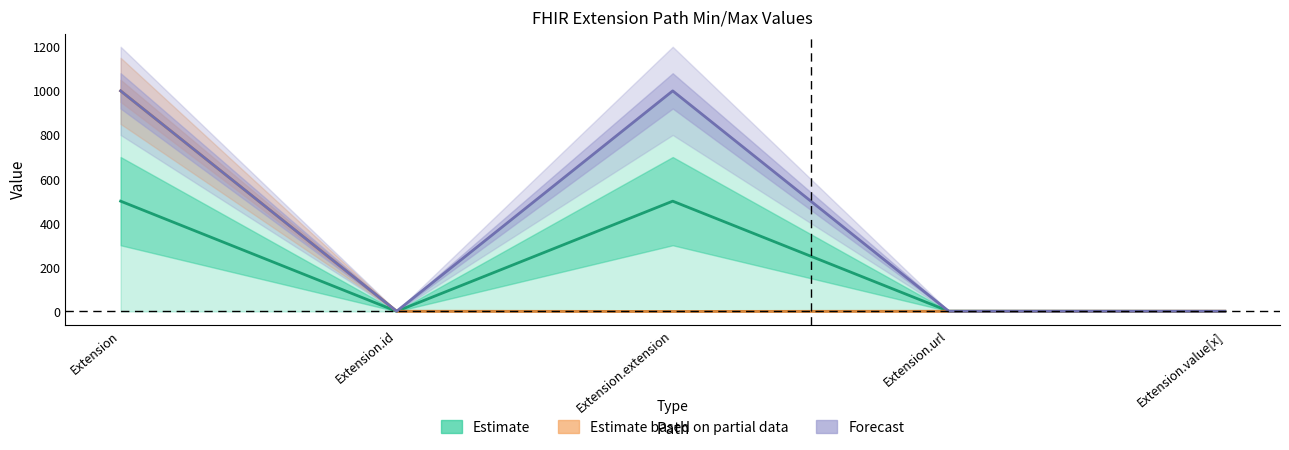

What is the label of the 3rd point from the left?

Extension.extension